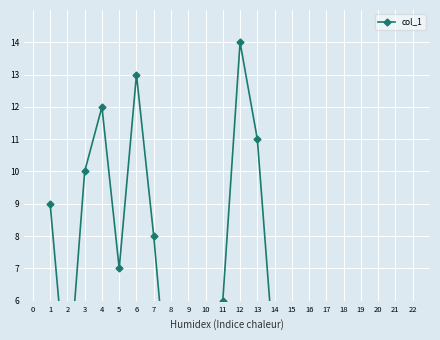

What is the sum of all values?

105